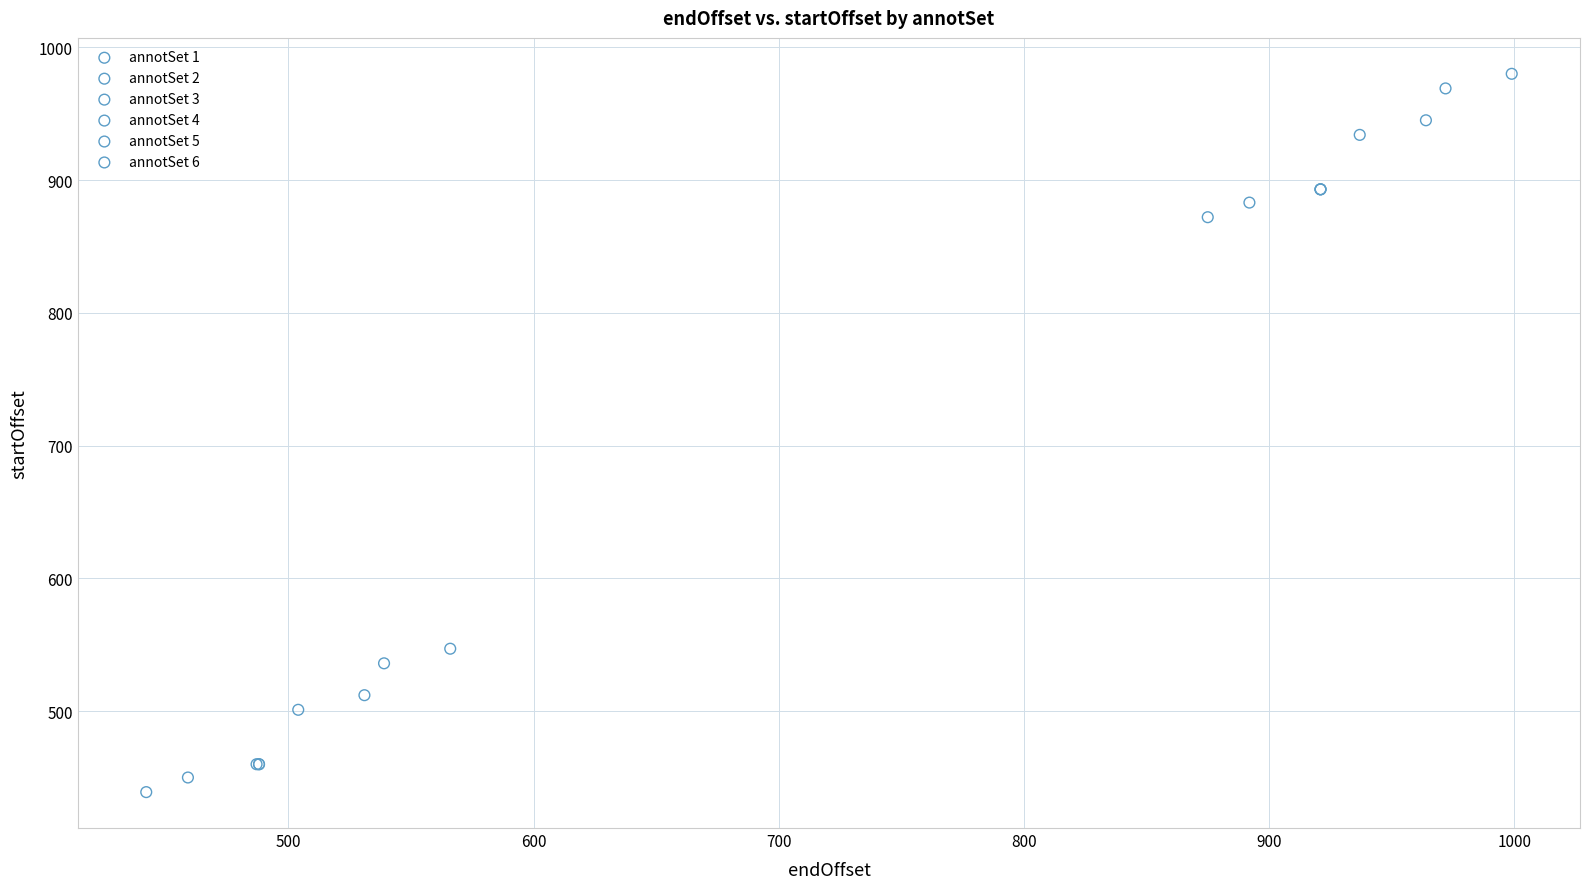

Which series reaches the maximum Y coordinate?

annotSet 6